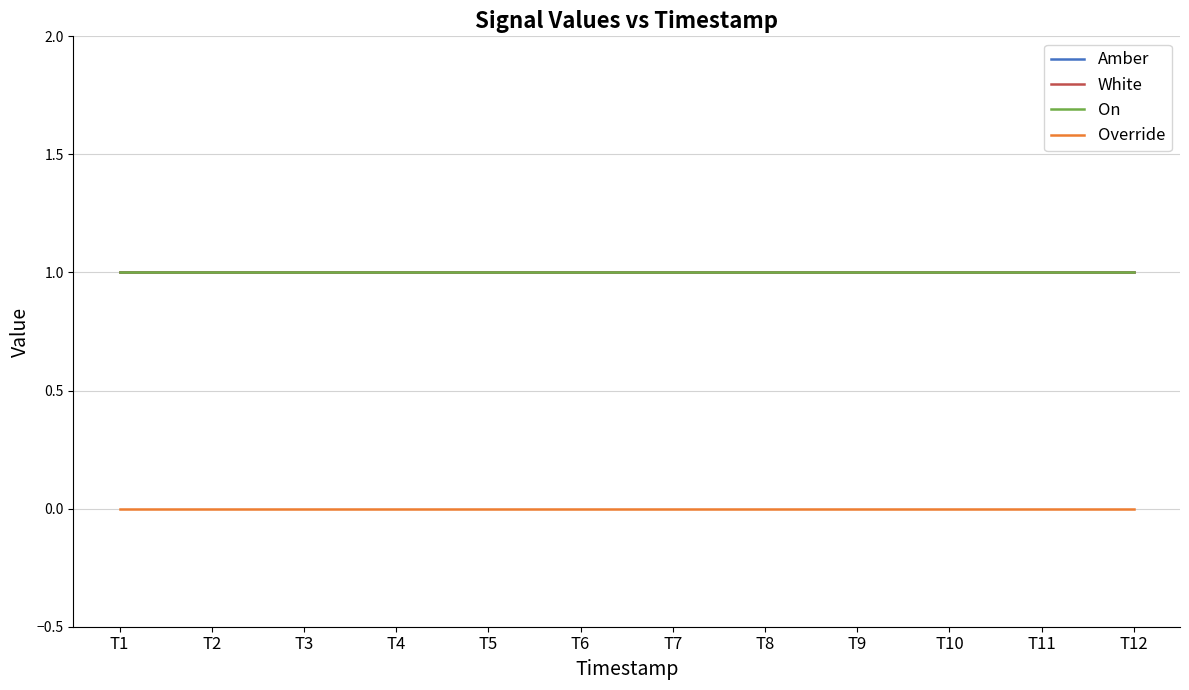

Is this an area chart (filled region under the line)?

No